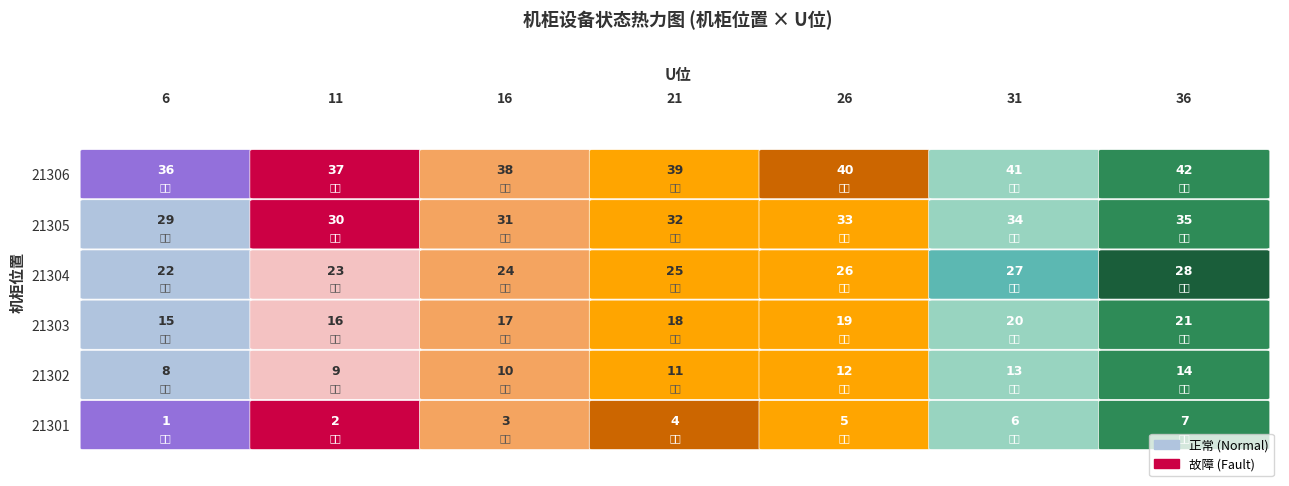

The 21306 series shows 16 at 36. True or false?

False